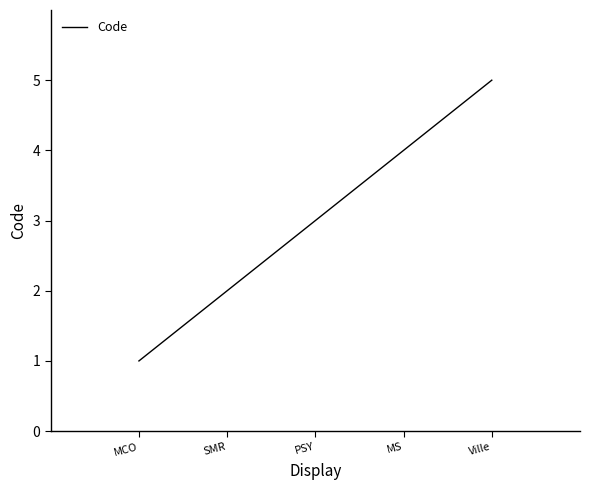

Reading left to right, list all the values displayed in this chart.

1	2	3	4	5